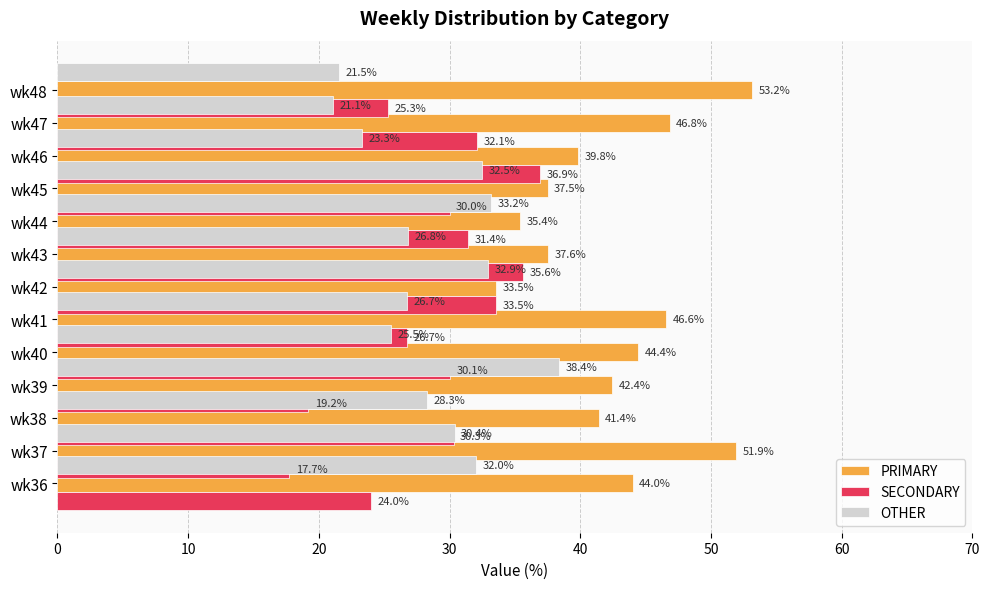

How many bars are there in total?

39